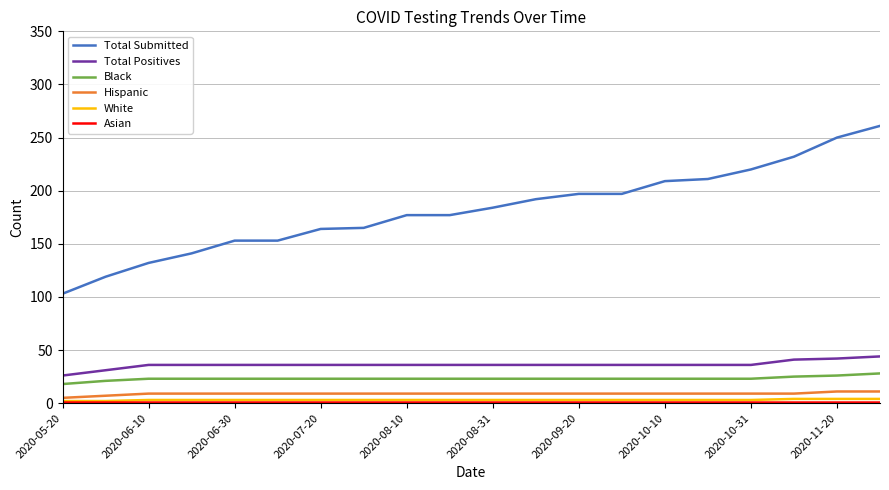

True or false: Total Positives and Black cross at least once.

False